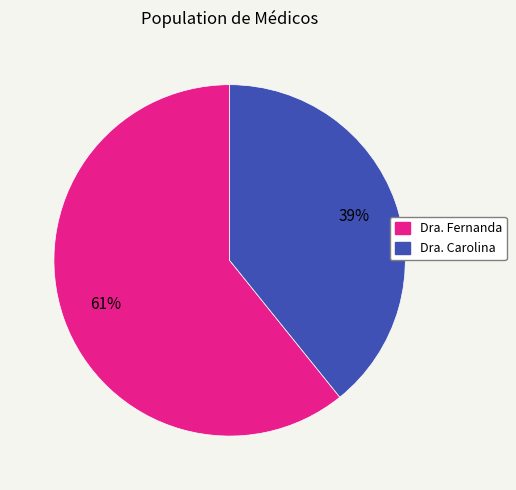

How many slices are in this pie chart?

2